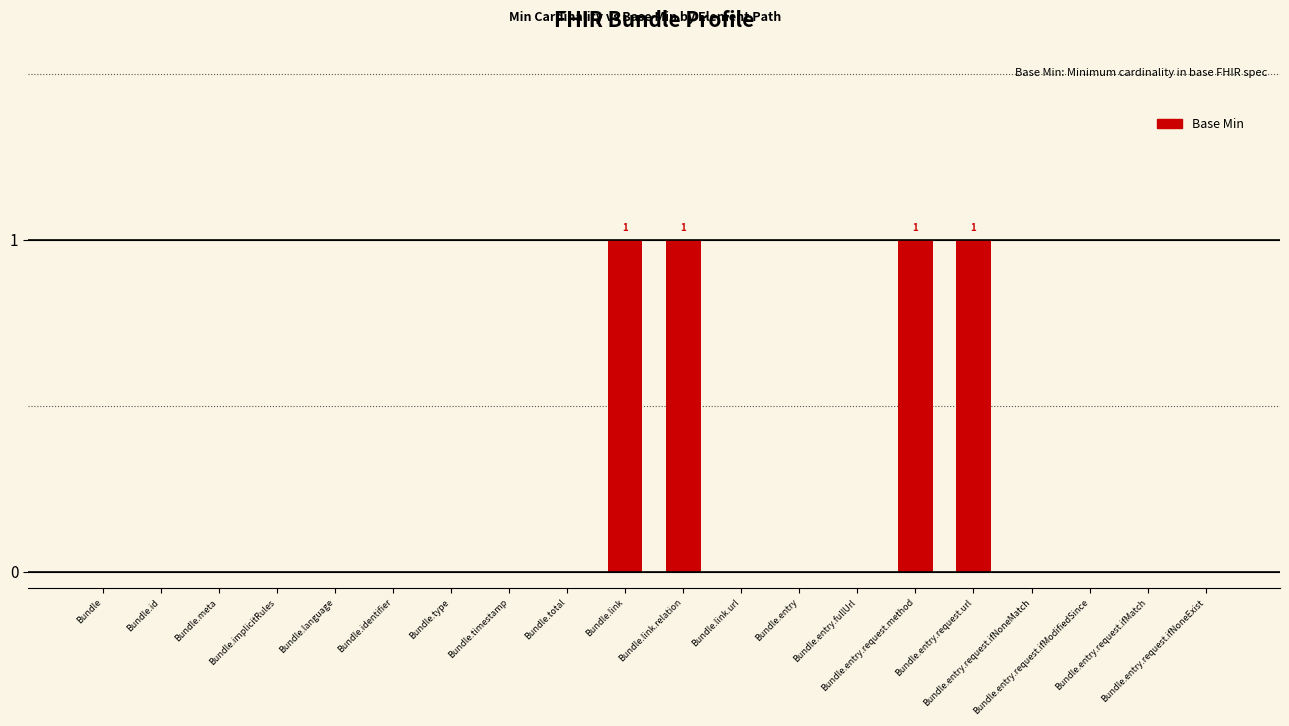

What is the sum of all values?

4